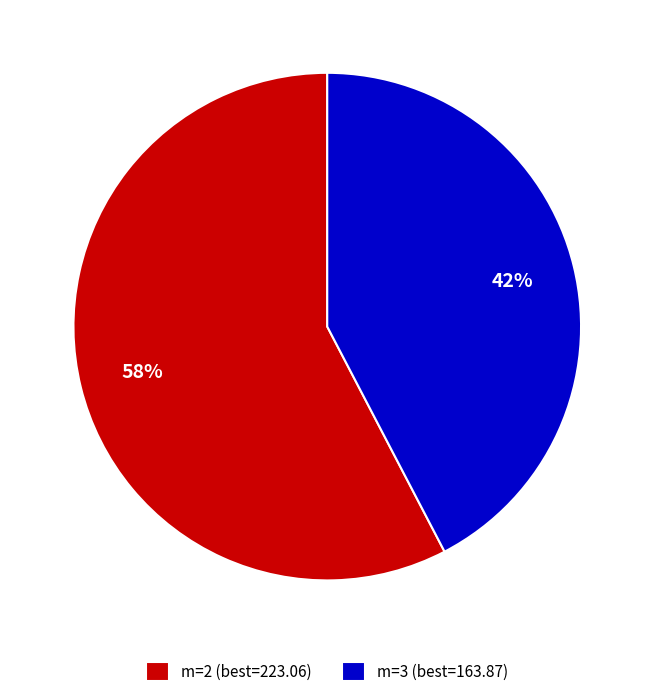

Which category has the biggest portion of the pie?

m=2